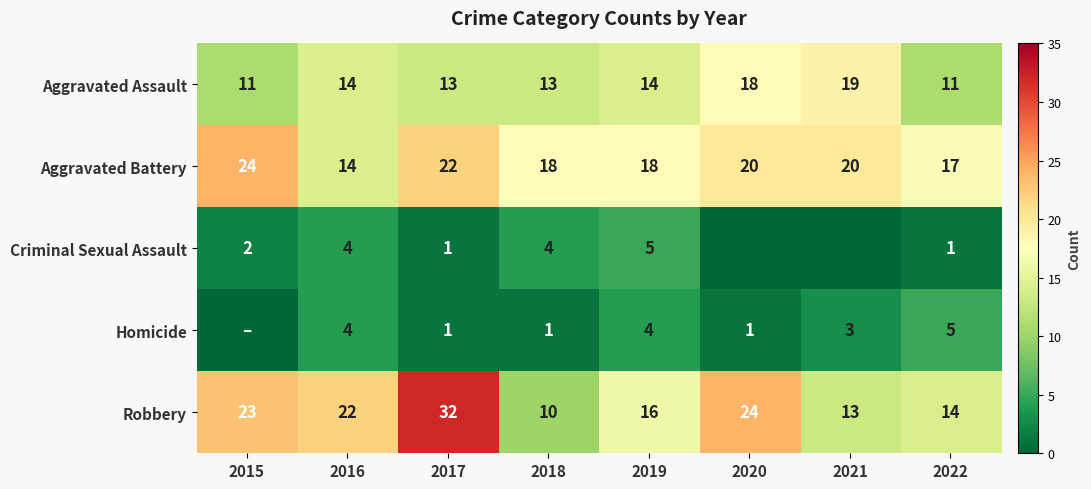

How many Aggravated Assault values are between 13 and 18?

5